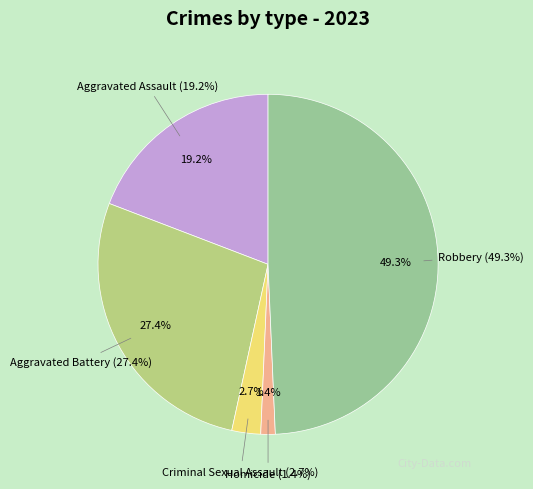

Which has a higher value, Aggravated Assault or Robbery?

Robbery